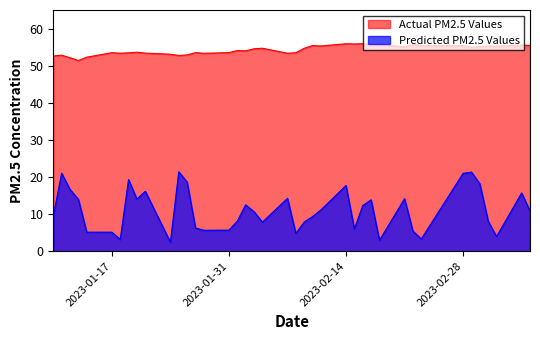

Which series has the largest range (max minus min)?

Predicted PM2.5 Values